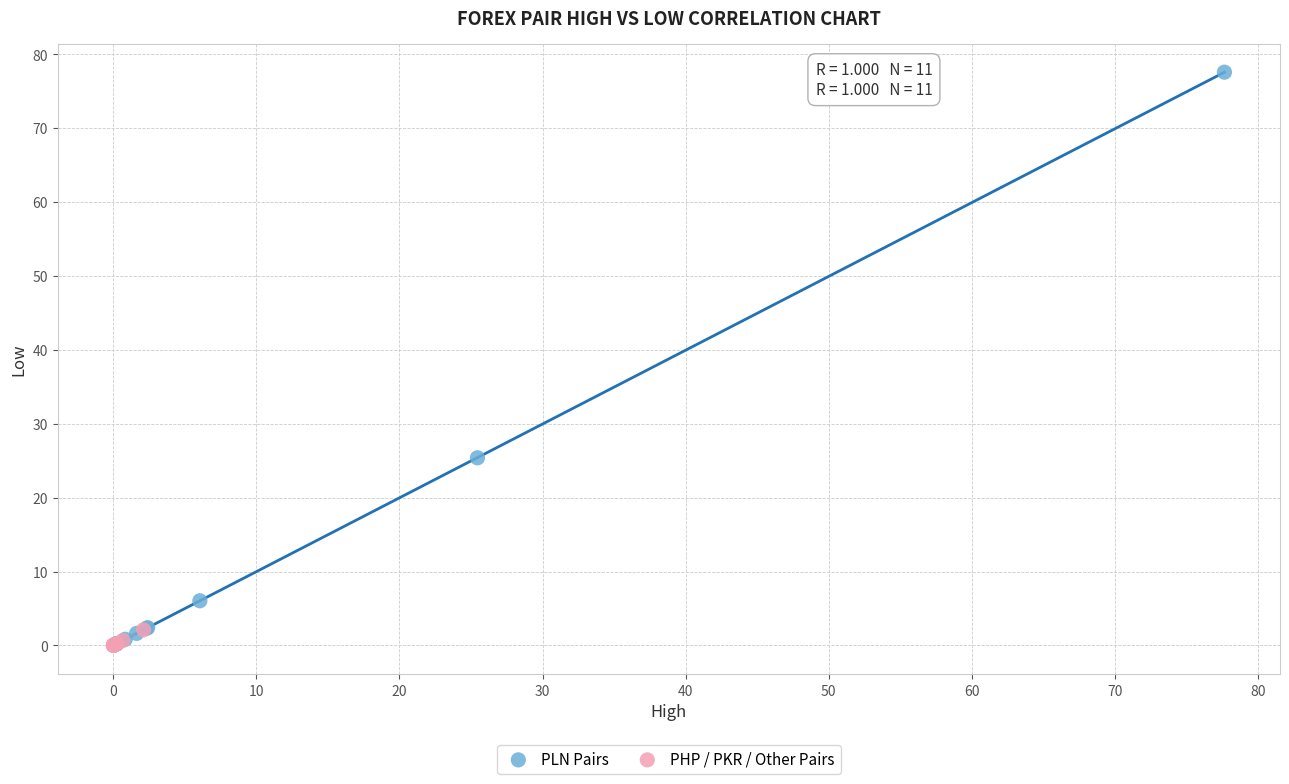

Which series has the largest Y range (max minus min)?

PLN Pairs